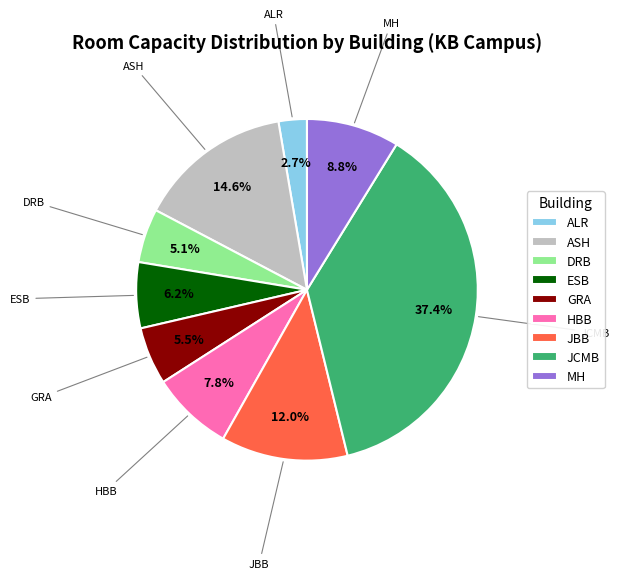

To the nearest percent, what percentage of the pie is JBB?

12%